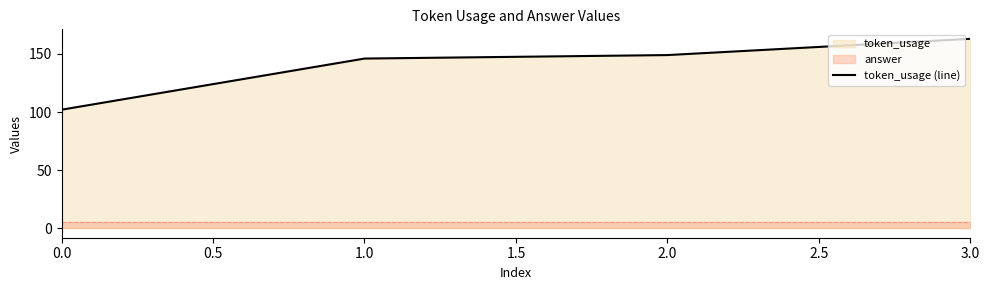

Is it true that token_usage (line) equals 24 at 0.0?

False